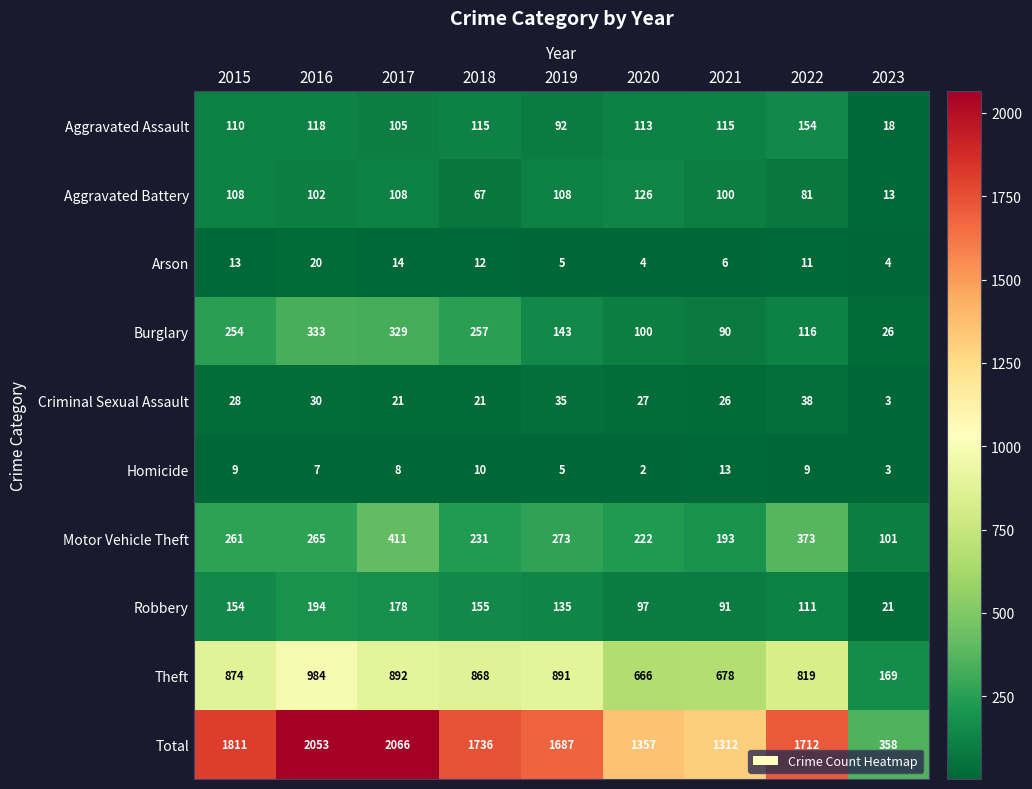

Is the value of Aggravated Assault at 2021 greater than the value of Aggravated Battery at 2016?

Yes